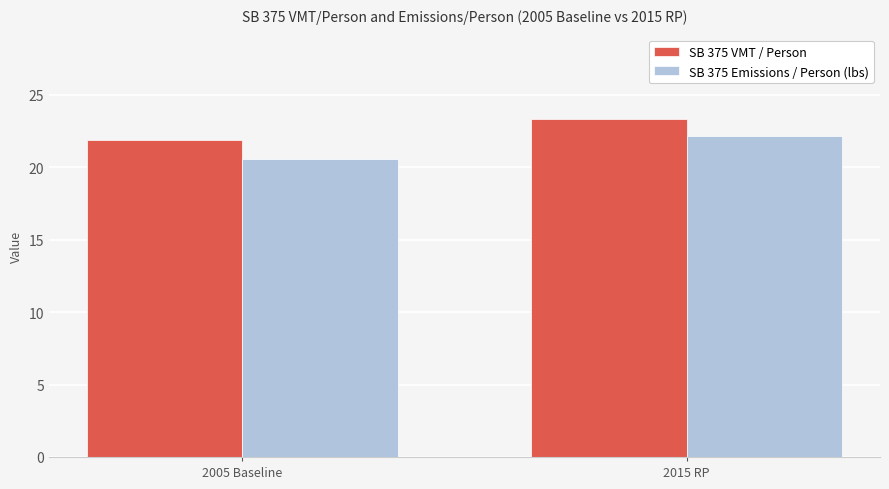

List the series in order of their overall mean, lowest first.

SB 375 Emissions / Person (lbs), SB 375 VMT / Person